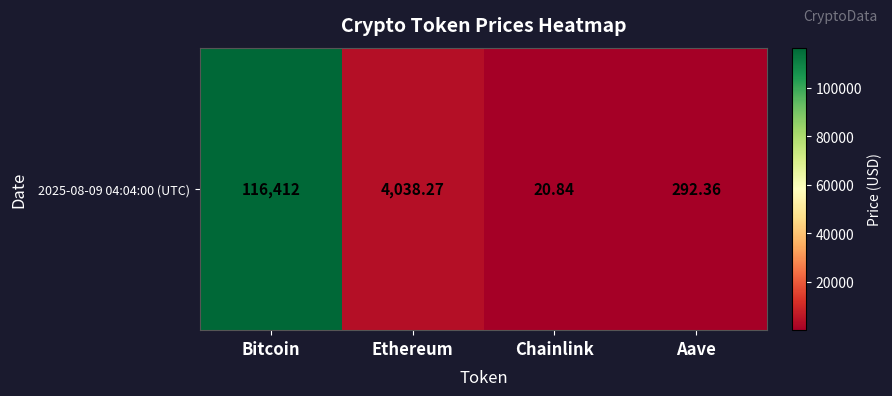

The value at Bitcoin is 116412.0. True or false?

True